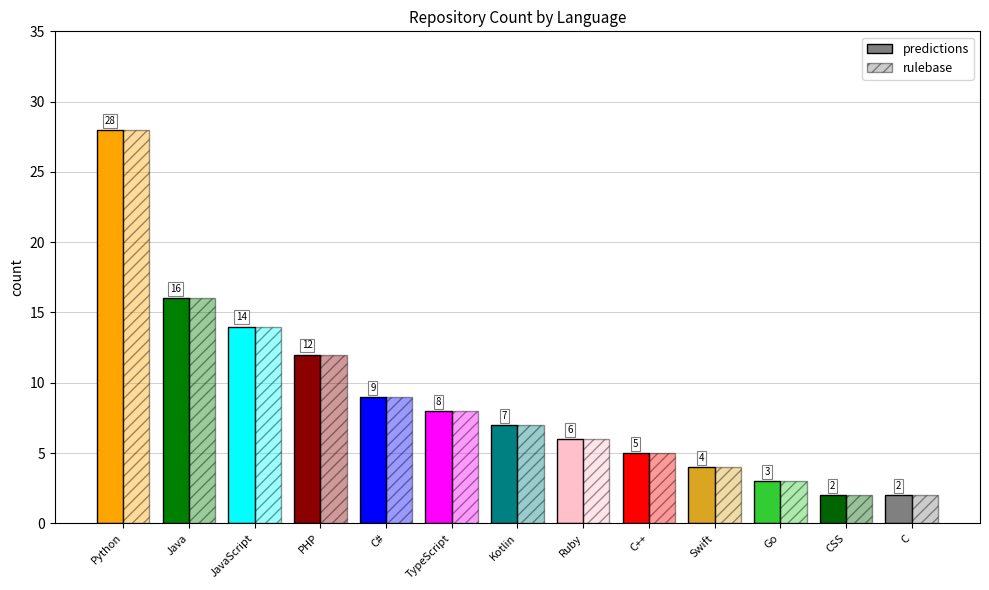

How many groups of bars are there?

13